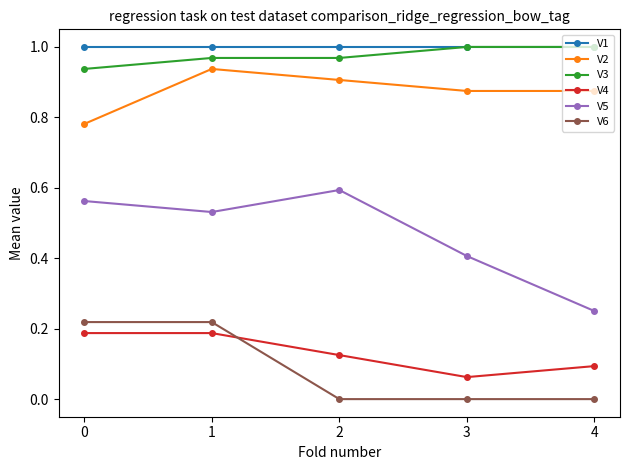

What are all the series names shown in the legend?

V1, V2, V3, V4, V5, V6